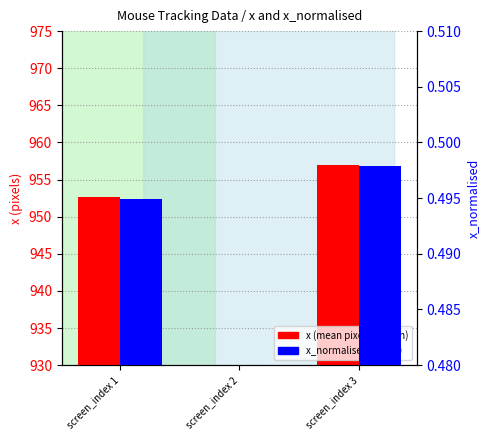

Which series has the largest range (max minus min)?

x (mean)